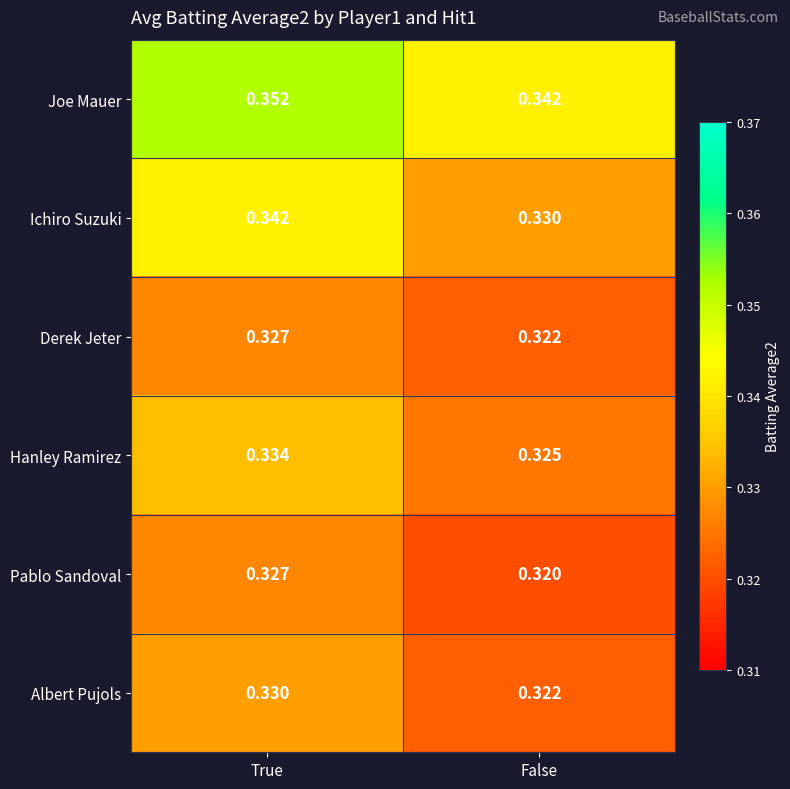

At which label does Albert Pujols reach its peak?

True